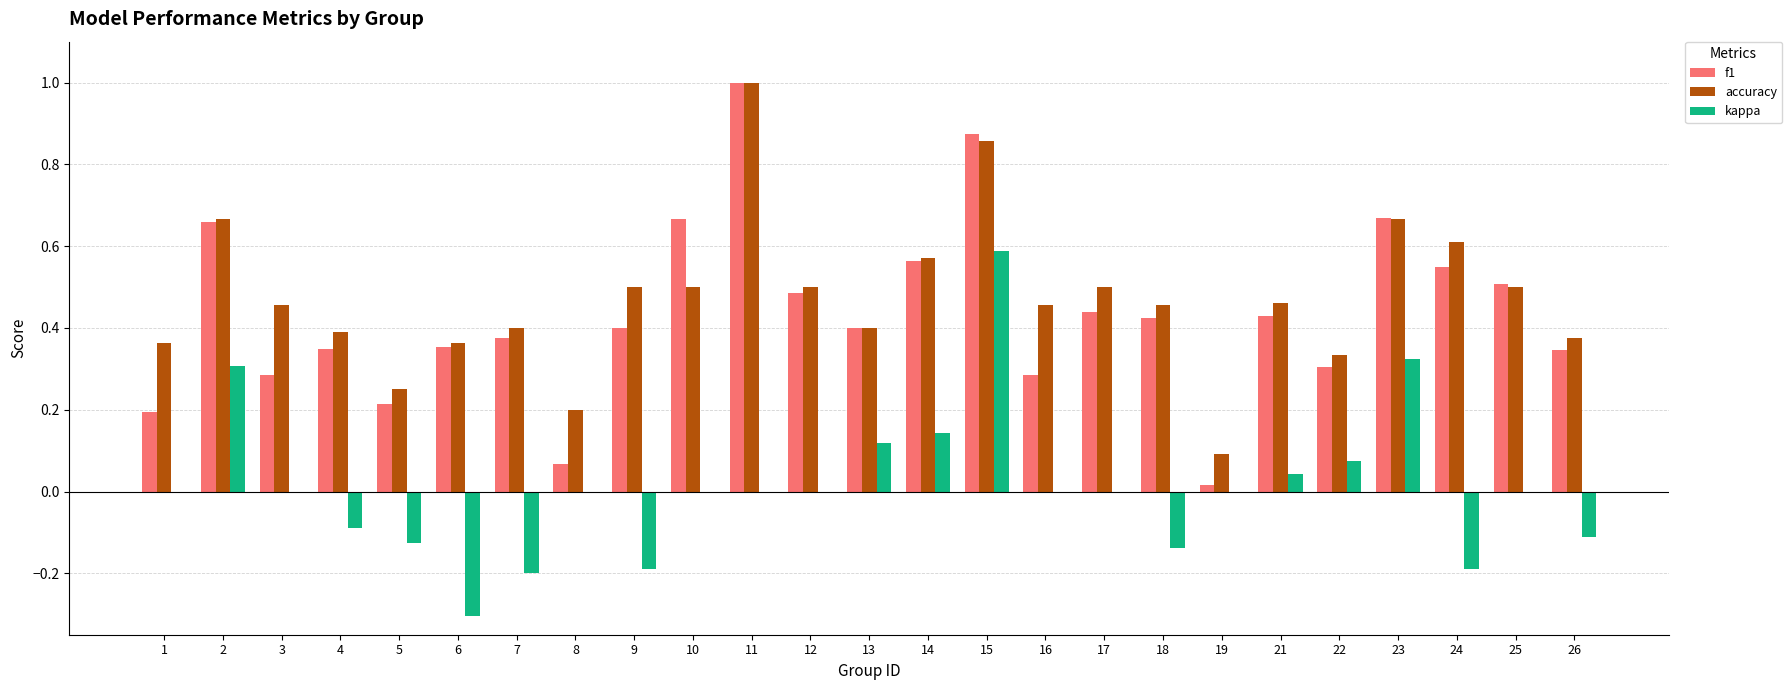

What are all the series names shown in the legend?

f1, accuracy, kappa